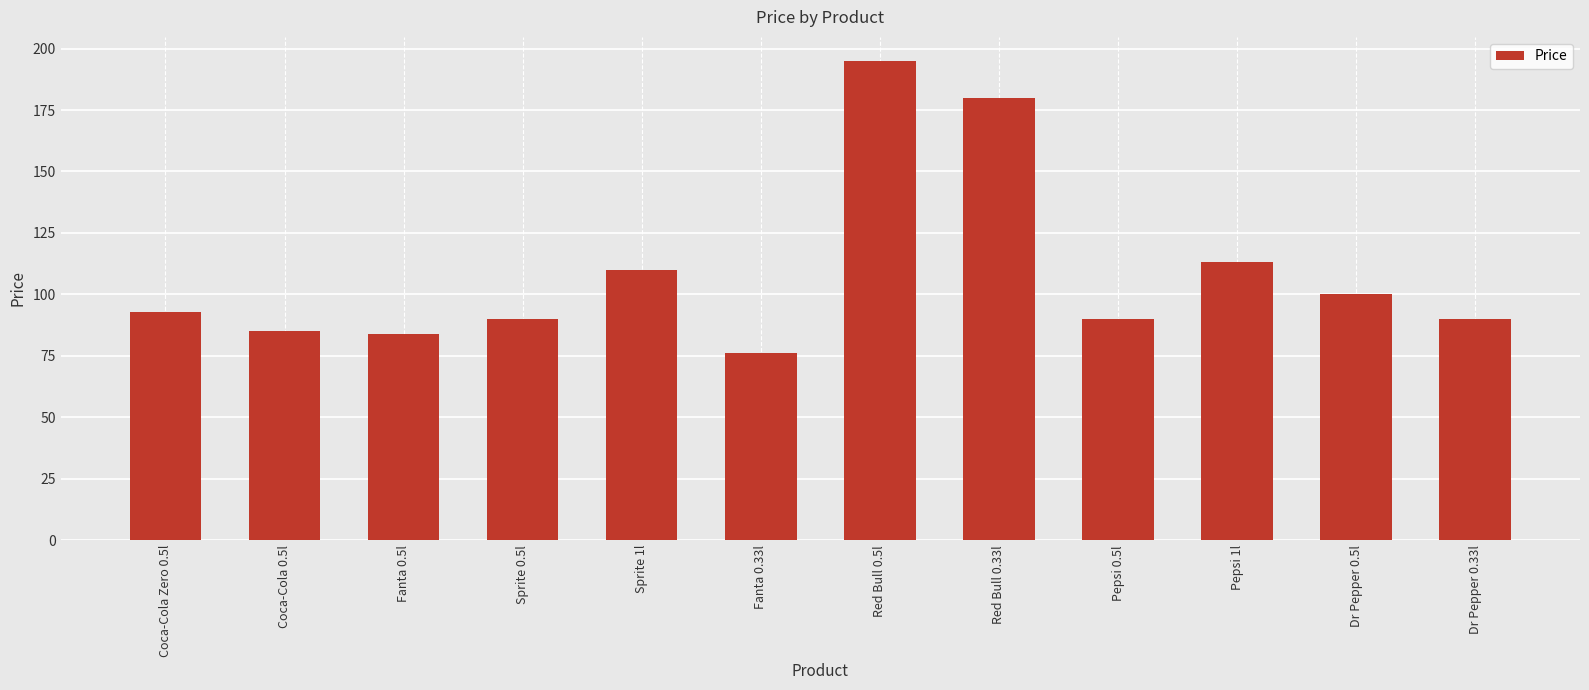

What is the label of the 2nd bar from the right?

Dr Pepper 0.5l